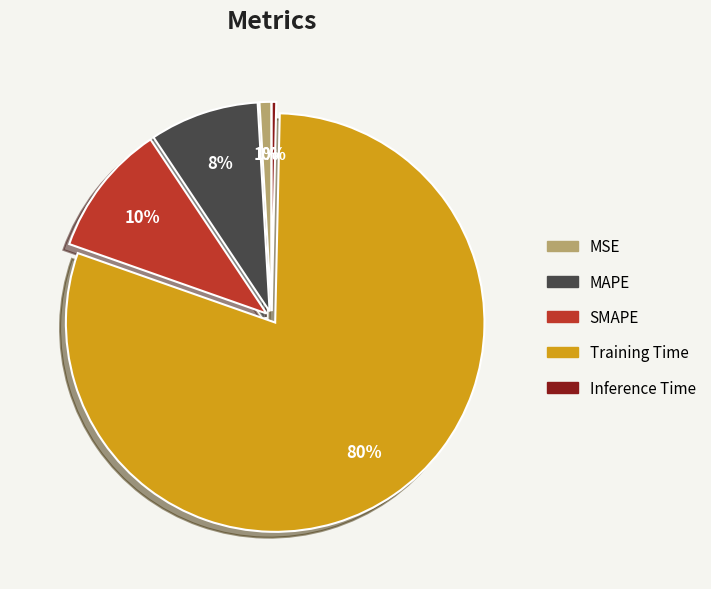

To the nearest percent, what is the average slice percentage?

20%